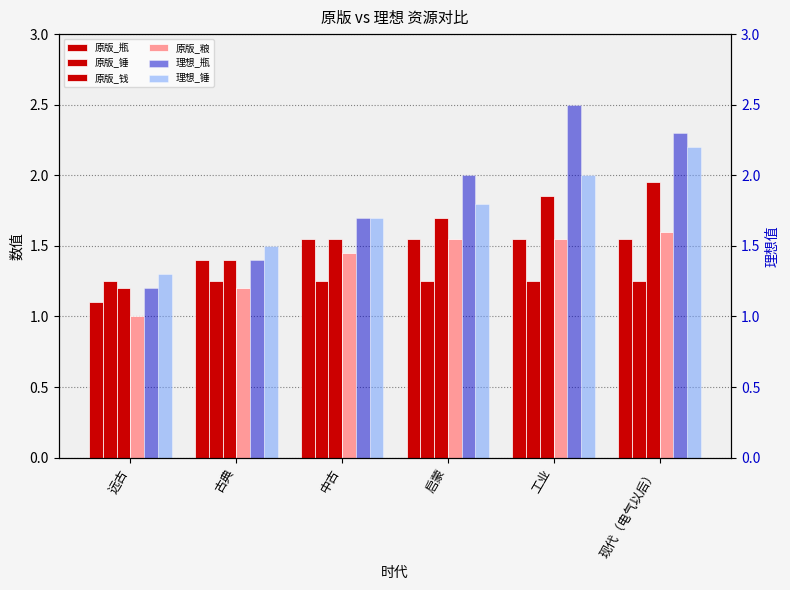

What is the difference between the highest and lowest values at 工业?

1.2